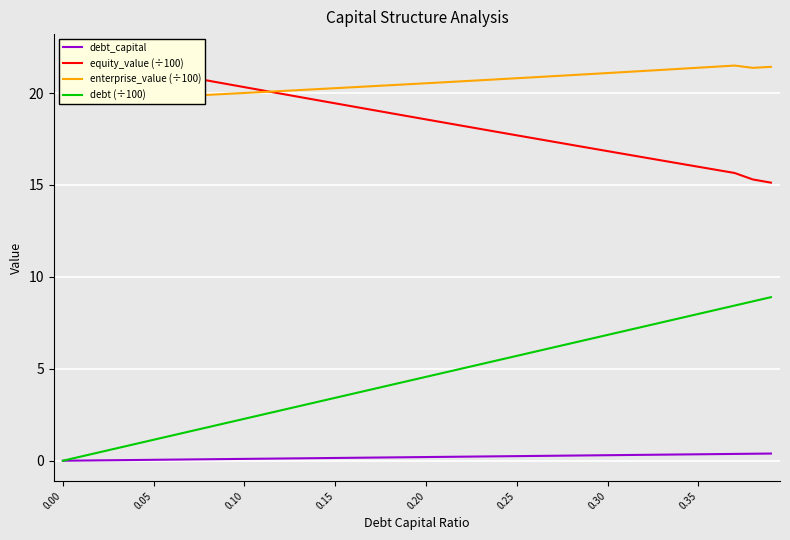

Reading left to right, extract all data points from this chart.

debt_capital: 0.0	0.0	0.0	0.0	0.0	0.1	0.1	0.1	0.1	0.1	0.1	0.1	0.1	0.1	0.1	0.1	0.2	0.2	0.2	0.2	0.2	0.2	0.2	0.2	0.2	0.2	0.3	0.3	0.3	0.3	0.3	0.3	0.3	0.3	0.3	0.3	0.4	0.4	0.4	0.4
equity_value (÷100): 22.1	21.9	21.7	21.6	21.4	21.2	21.0	20.8	20.7	20.5	20.3	20.1	20.0	19.8	19.6	19.4	19.3	19.1	18.9	18.7	18.6	18.4	18.2	18.0	17.9	17.7	17.5	17.4	17.2	17.0	16.8	16.7	16.5	16.3	16.2	16.0	15.8	15.7	15.3	15.1
enterprise_value (÷100): 19.5	19.6	19.6	19.6	19.7	19.7	19.8	19.8	19.9	20.0	20.0	20.1	20.1	20.2	20.2	20.3	20.3	20.4	20.4	20.5	20.5	20.6	20.6	20.7	20.7	20.8	20.9	20.9	21.0	21.0	21.1	21.1	21.2	21.3	21.3	21.4	21.4	21.5	21.4	21.4
debt (÷100): 0.0	0.2	0.5	0.7	0.9	1.1	1.4	1.6	1.8	2.1	2.3	2.5	2.7	3.0	3.2	3.4	3.6	3.9	4.1	4.3	4.6	4.8	5.0	5.2	5.5	5.7	5.9	6.2	6.4	6.6	6.8	7.1	7.3	7.5	7.8	8.0	8.2	8.4	8.7	8.9